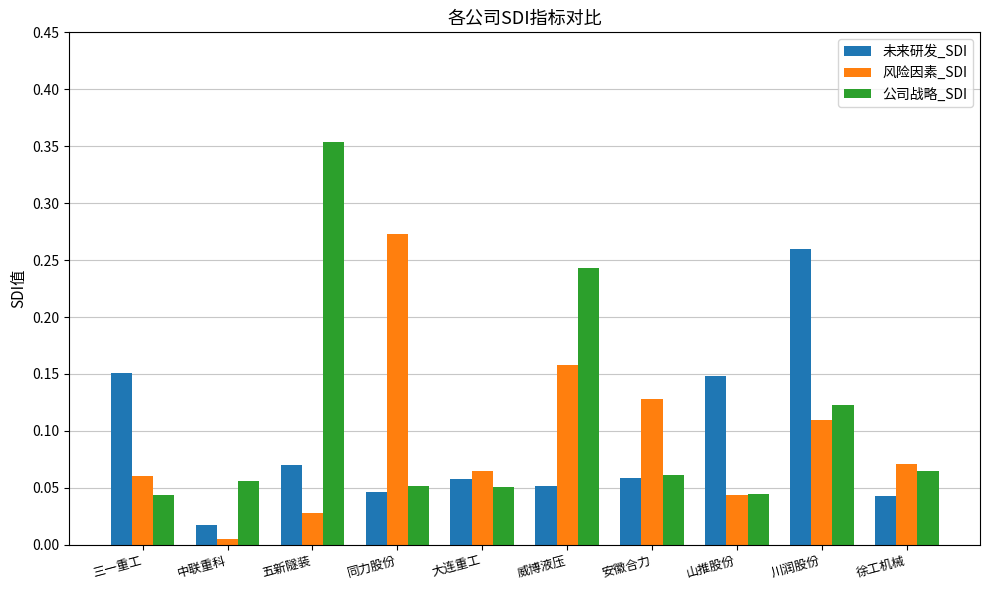

What is the label of the 3rd bar from the right?

山推股份